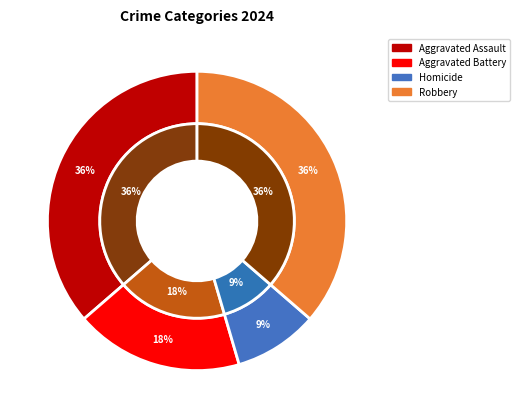

Is it true that Aggravated Battery is 31% of the pie?

False